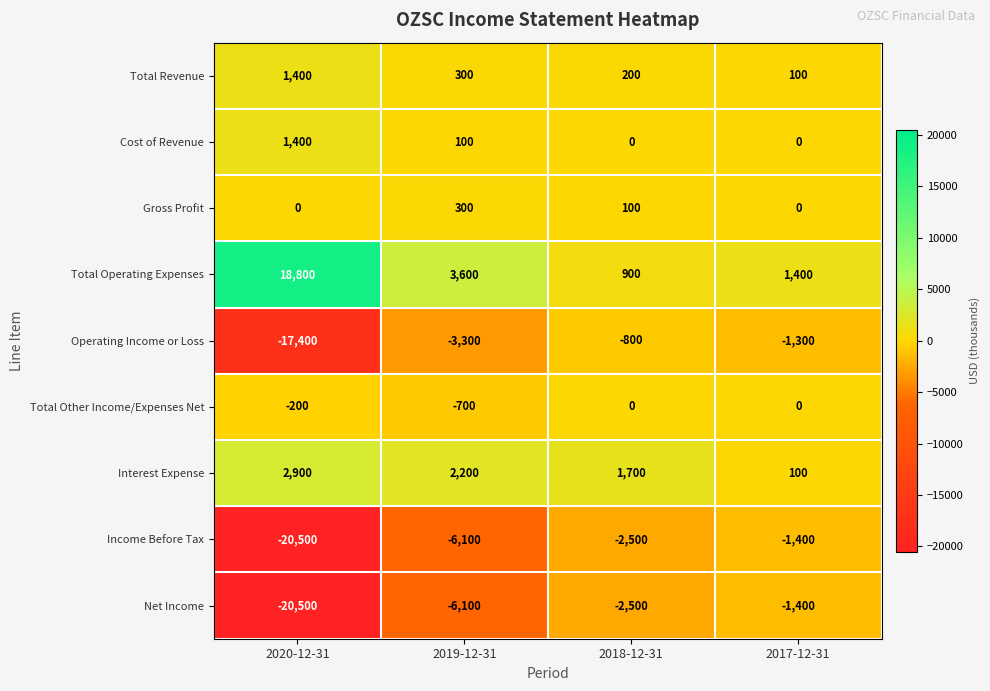

How many categories are shown in the chart?

4